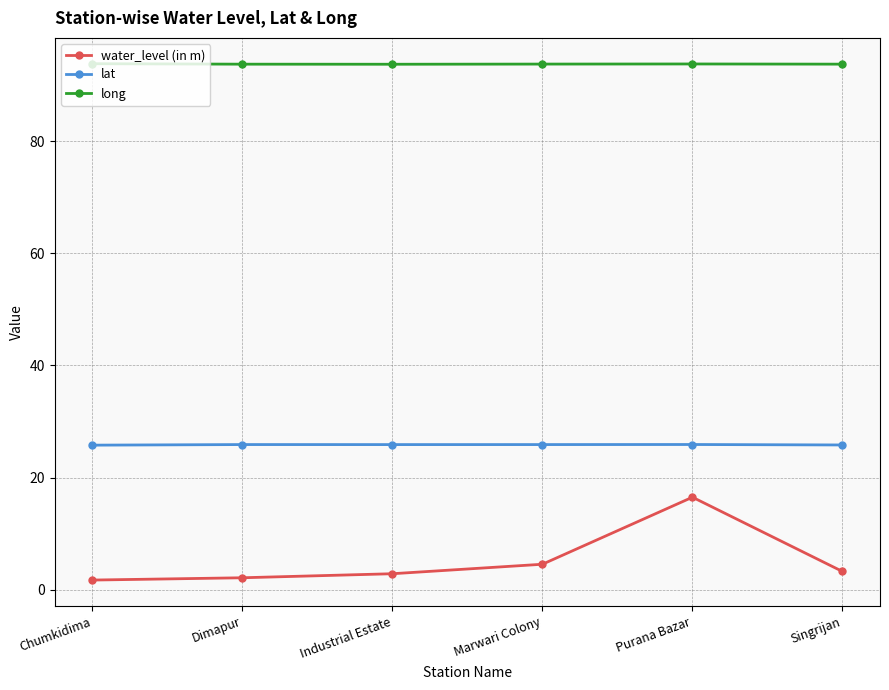

What is the difference between the highest and lowest values at Purana Bazar?

77.2